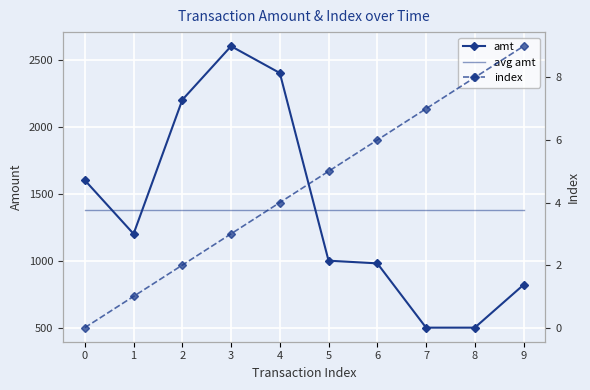

How many distinct data groups are displayed?

3